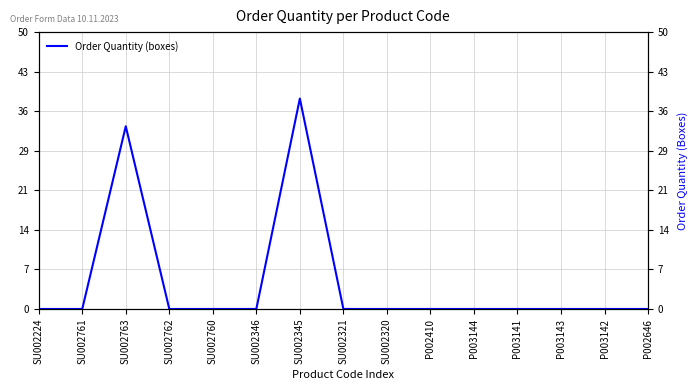

Rank the categories by value from highest to lowest.

SU002345, SU002763, SU002224, SU002761, SU002762, SU002760, SU002346, SU002321, SU002320, P002410, P003144, P003141, P003143, P003142, P002646